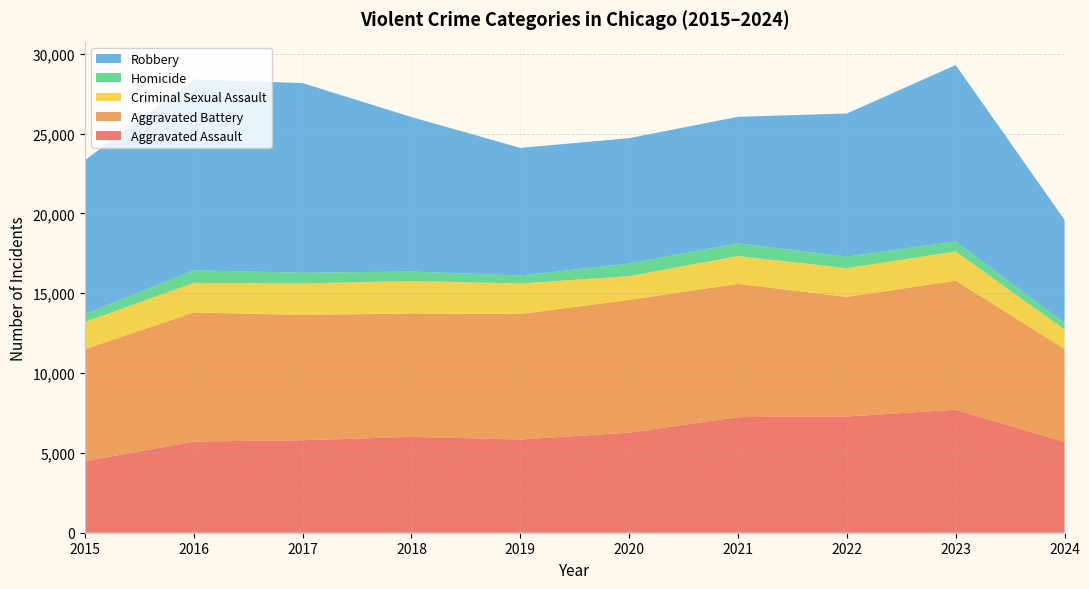

Reading right to left, what are all the values shown in this chart?

Aggravated Assault: 2024=5685	2023=7710	2022=7280	2021=7242	2020=6265	2019=5841	2018=6002	2017=5793	2016=5713	2015=4480
Aggravated Battery: 2024=5829	2023=8078	2022=7491	2021=8347	2020=8320	2019=7858	2018=7735	2017=7845	2016=8086	2015=7019
Criminal Sexual Assault: 2024=1213	2023=1830	2022=1801	2021=1740	2020=1488	2019=1913	2018=2033	2017=1976	2016=1851	2015=1703
Homicide: 2024=415	2023=626	2022=724	2021=804	2020=787	2019=499	2018=588	2017=672	2016=786	2015=496
Robbery: 2024=6455	2023=11053	2022=8963	2021=7920	2020=7855	2019=7995	2018=9681	2017=11880	2016=11960	2015=9638